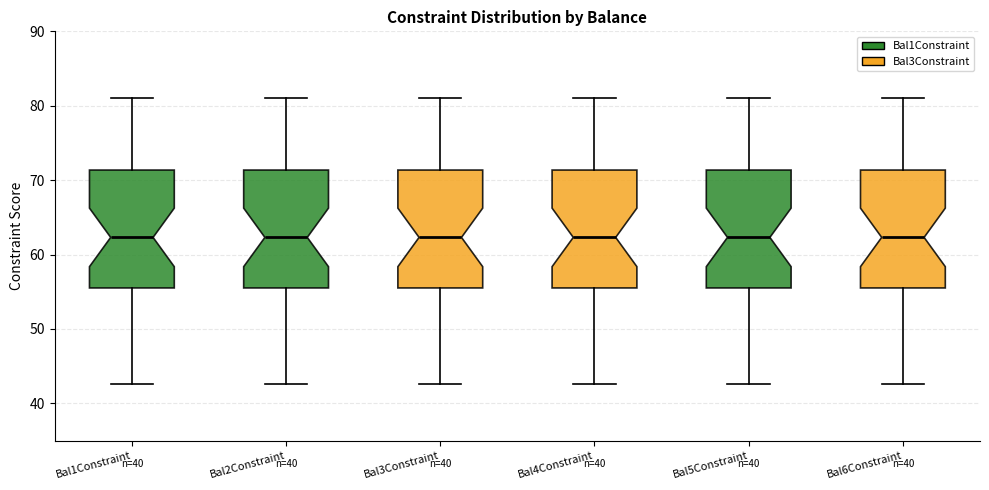

Where is the upper edge of the box for Bal3Constraint on the y-axis? The values are not printed on the chart, so give them approximately, as read against the axis.

71